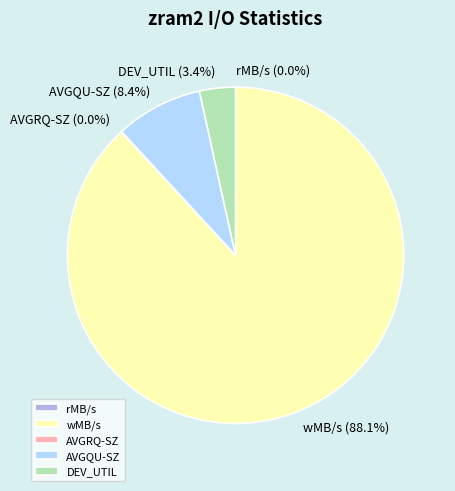

Which slice is the largest?

wMB/s